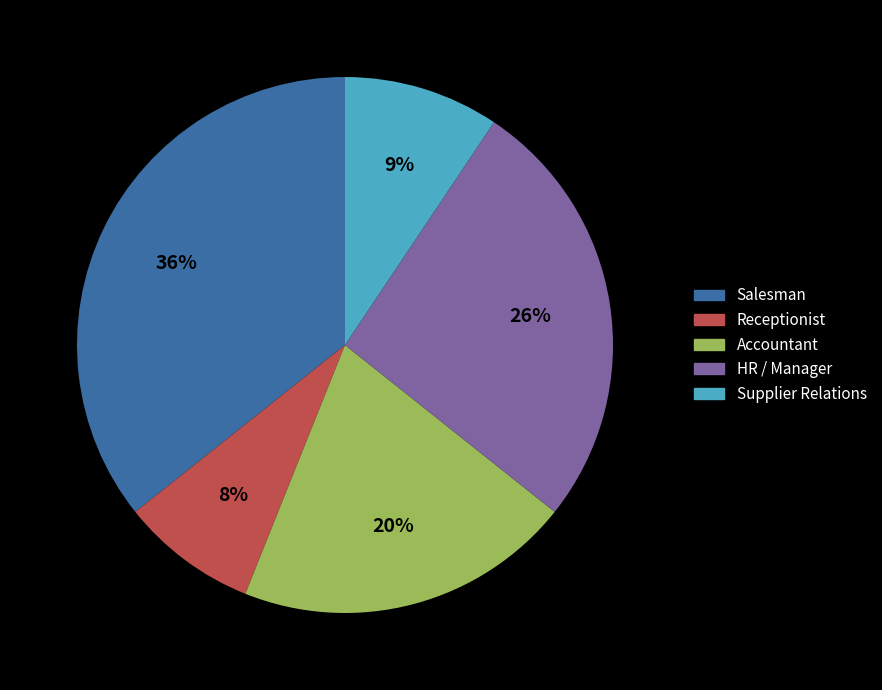

Is there any slice that represents more than half of the pie?

No